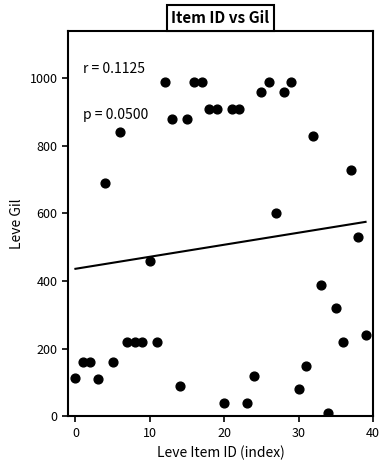

What is the range of Y values (max minus min)?

980